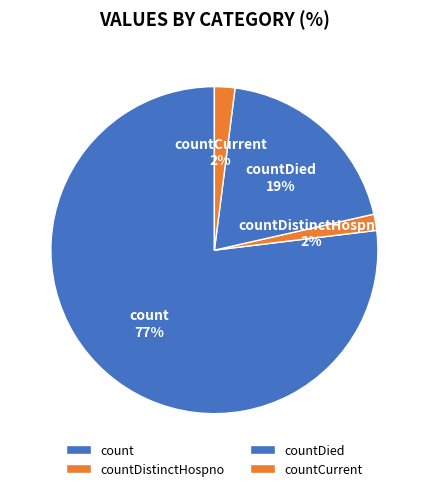

Do countCurrent and countDistinctHospno together represent more than half of the pie?

No